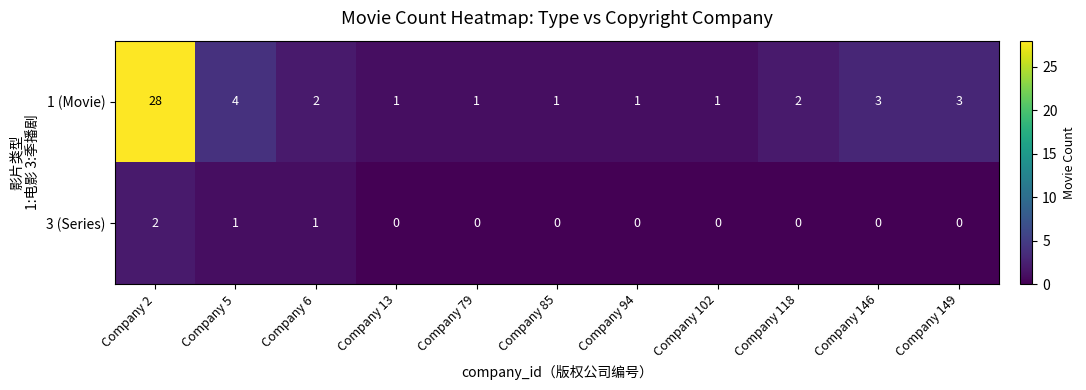

At Company 102, list the series in order from largest to smallest.

1 (Movie), 3 (Series)